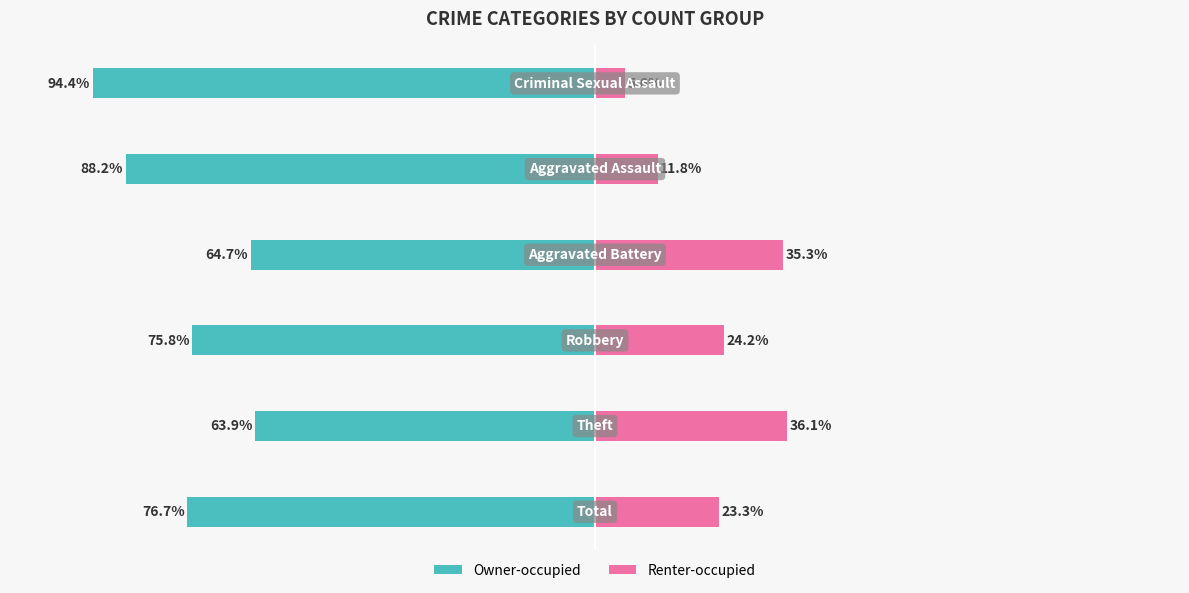

Reading left to right, transcribe all the data shown in this chart.

Owner-occupied: 0=-76.7	1=-63.9	2=-75.8	3=-64.7	4=-88.2	5=-94.4
Renter-occupied: 0=23.3	1=36.1	2=24.2	3=35.3	4=11.8	5=5.6